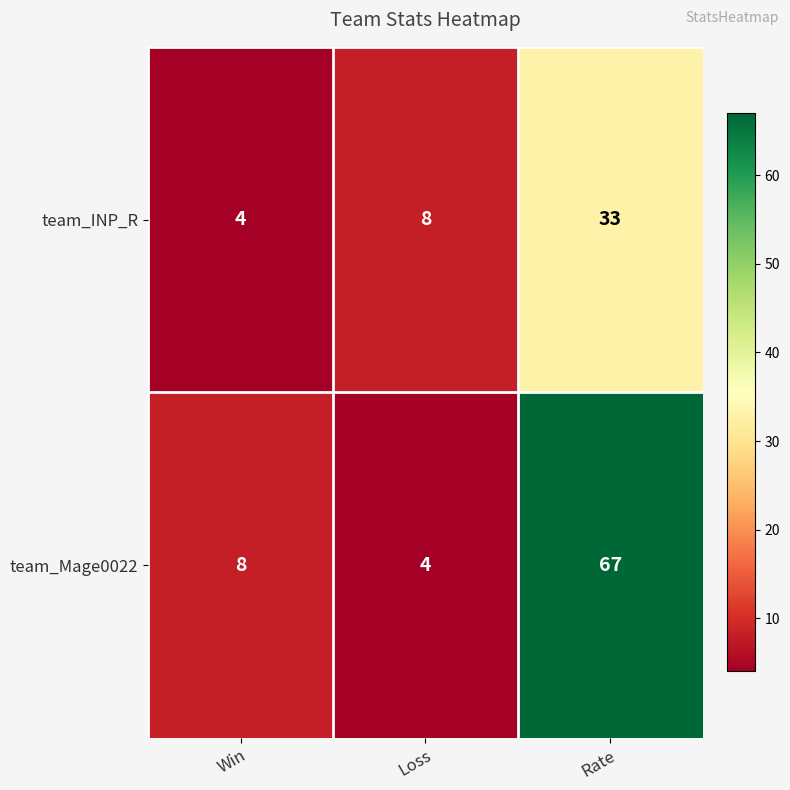

Which series has the largest range (max minus min)?

team_Mage0022